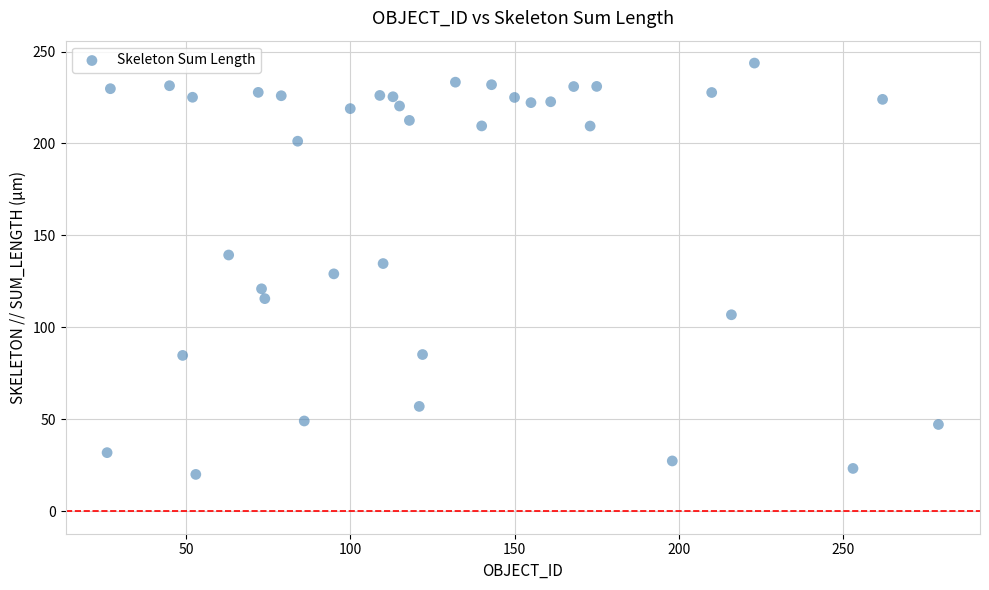

What is the range of X values (max minus min)?

253.0